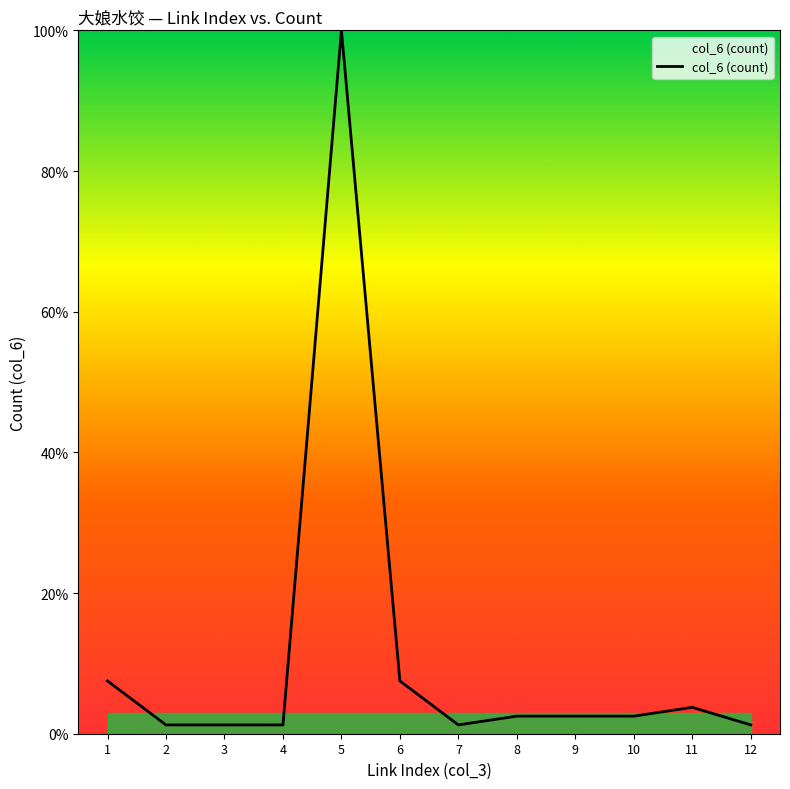

What is the average value?

11.0